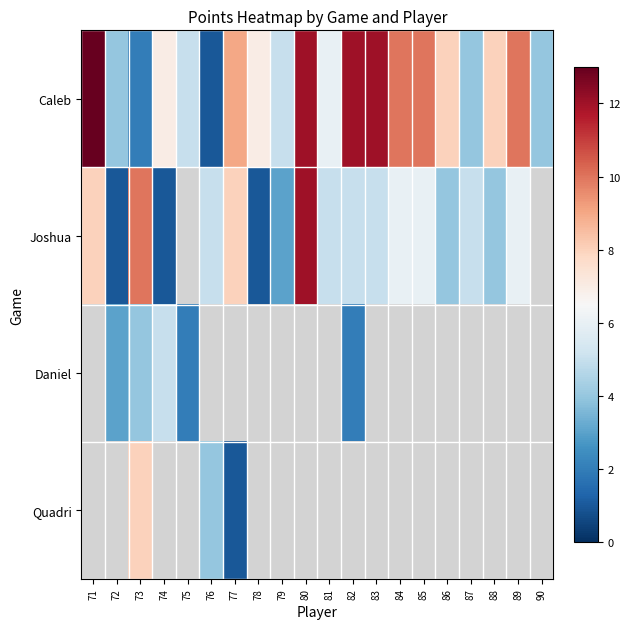

At which category does the chart reach its minimum across all series?

76